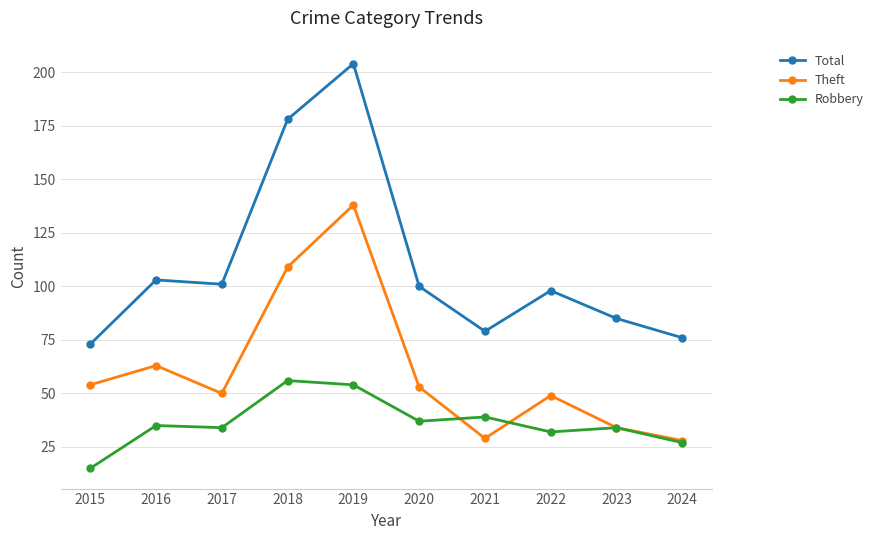

True or false: Theft and Total intersect in this chart.

False